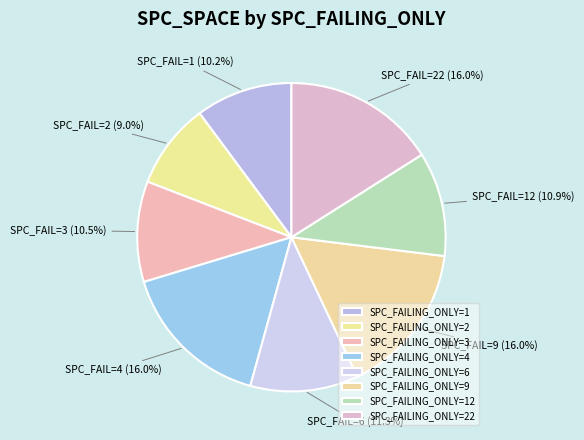

How many slices are in this pie chart?

8